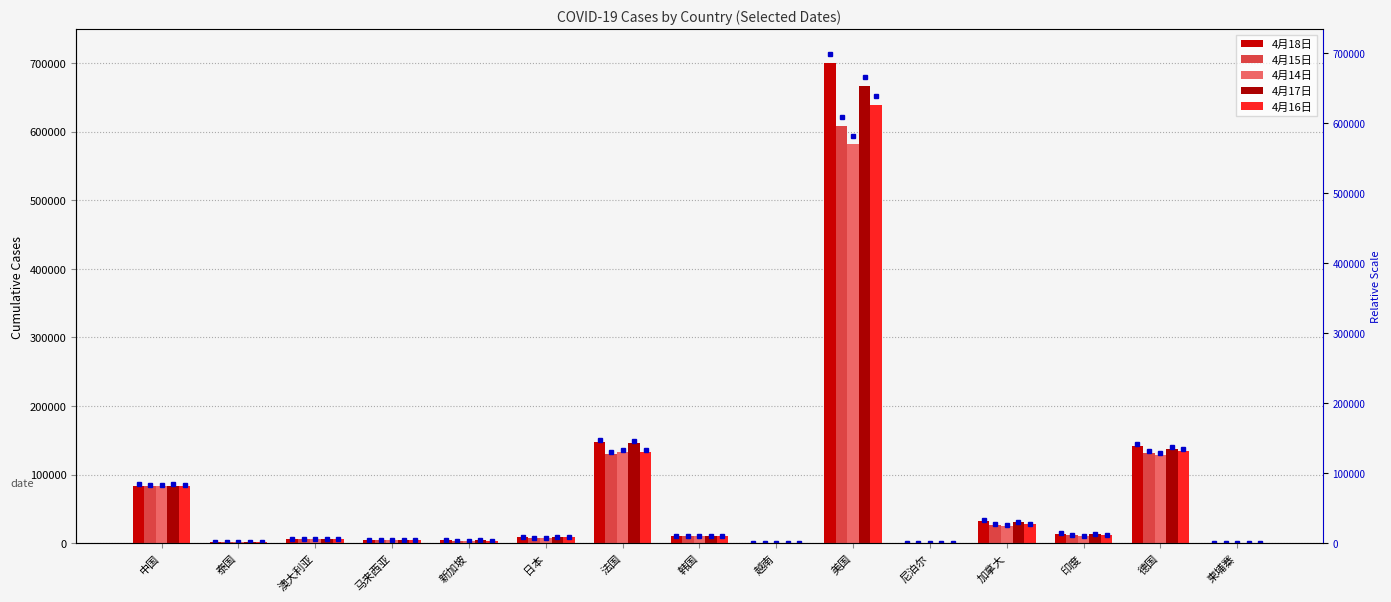

Reading left to right, transcribe all the data shown in this chart.

4月18日: 84180	2700	6522	5251	5050	9787	148005	10635	268	699105	30	32814	14352	141397	122
4月15日: 83745	2643	6440	4987	3252	8100	130309	10591	267	608648	16	27063	11555	132210	122
4月14日: 83696	2613	6400	4987	3252	8173	133669	10563	266	581679	16	25681	10815	128666	122
4月17日: 84149	2672	6462	5182	4427	9231	145966	10613	268	666624	16	30809	13430	137698	122
4月16日: 83797	2672	5925	5072	3699	8626	133469	10613	268	638538	16	28253	12456	134753	122